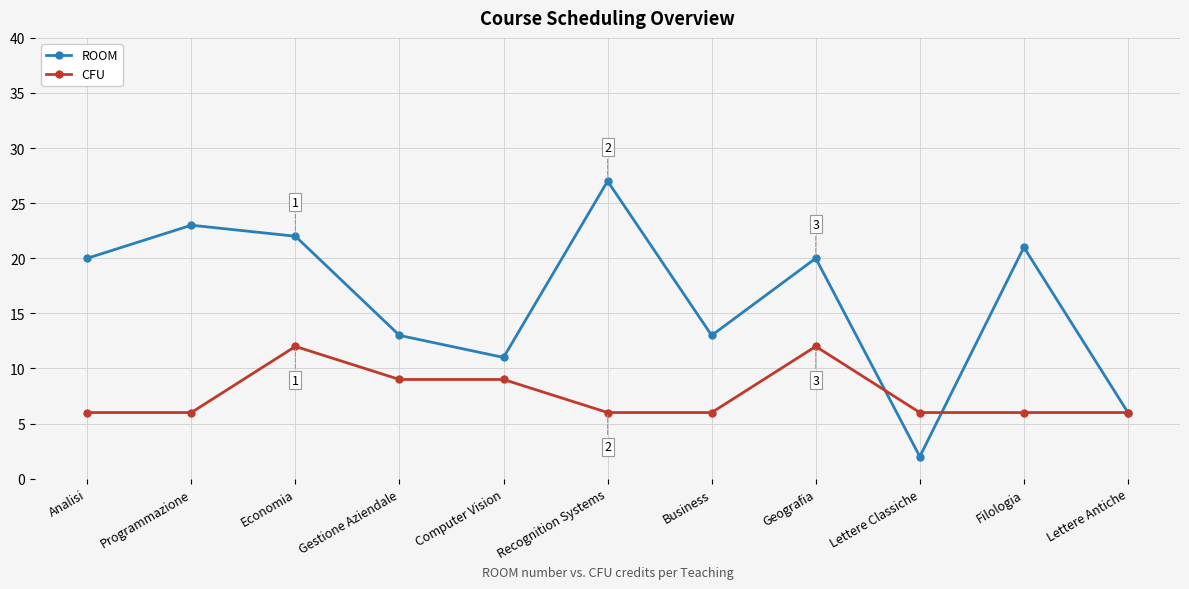

What is the greatest value displayed?

27